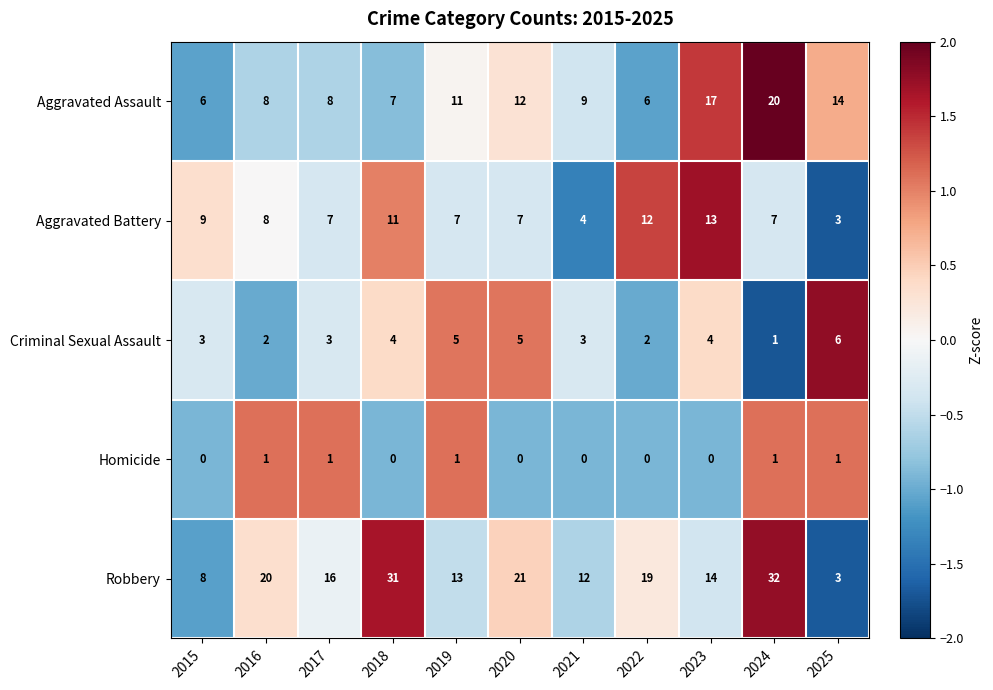

How many series are shown in this chart?

5